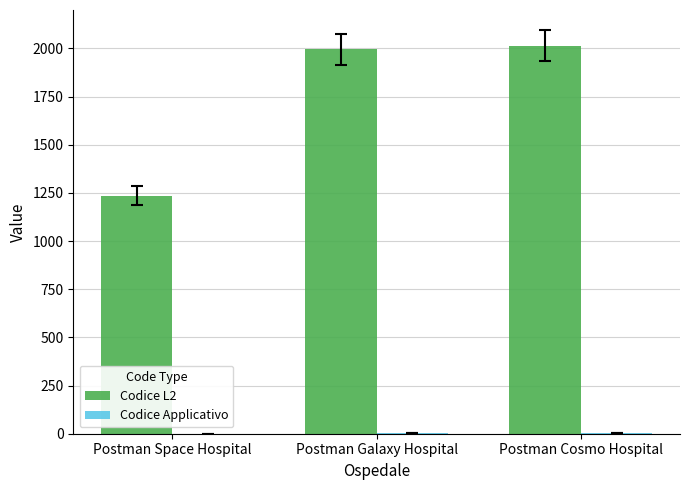

Which series has the largest total across all categories?

Codice L2